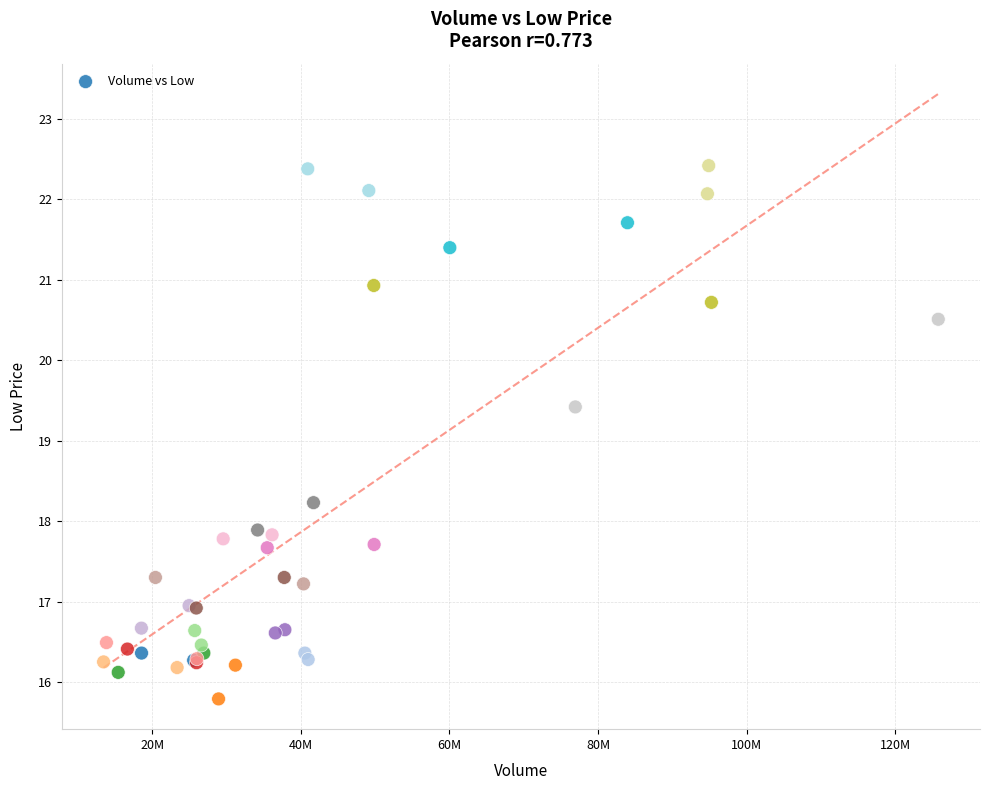

What Y value in the scatter plot is closest to 19?

19.4